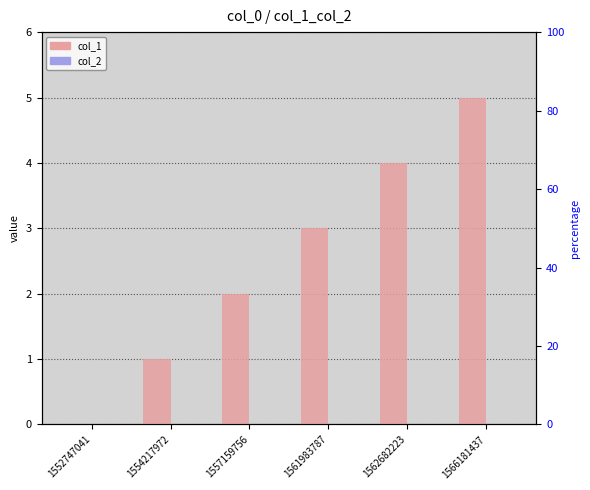

Rank the series by their maximum value, from lowest to highest.

col_2, col_1